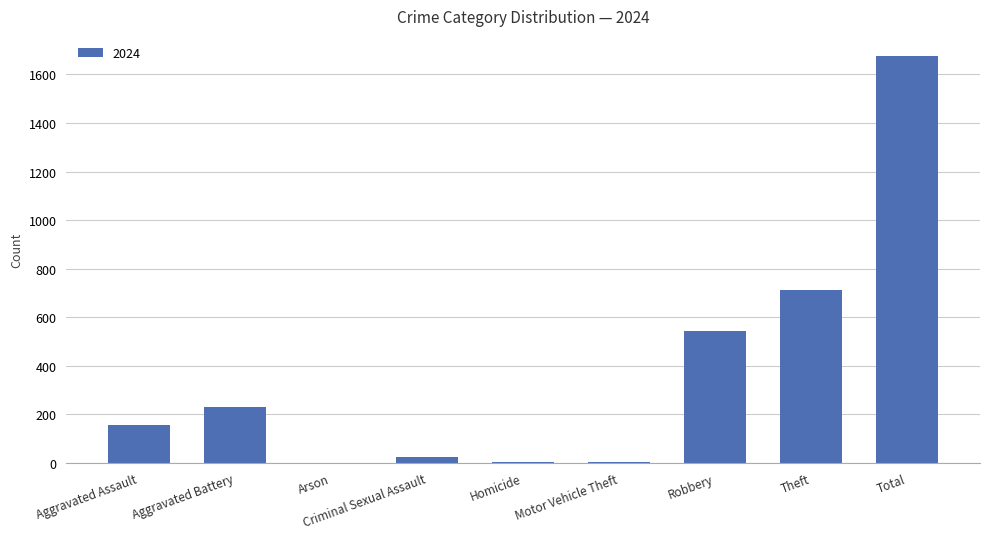

What is the sum of all values?

3348